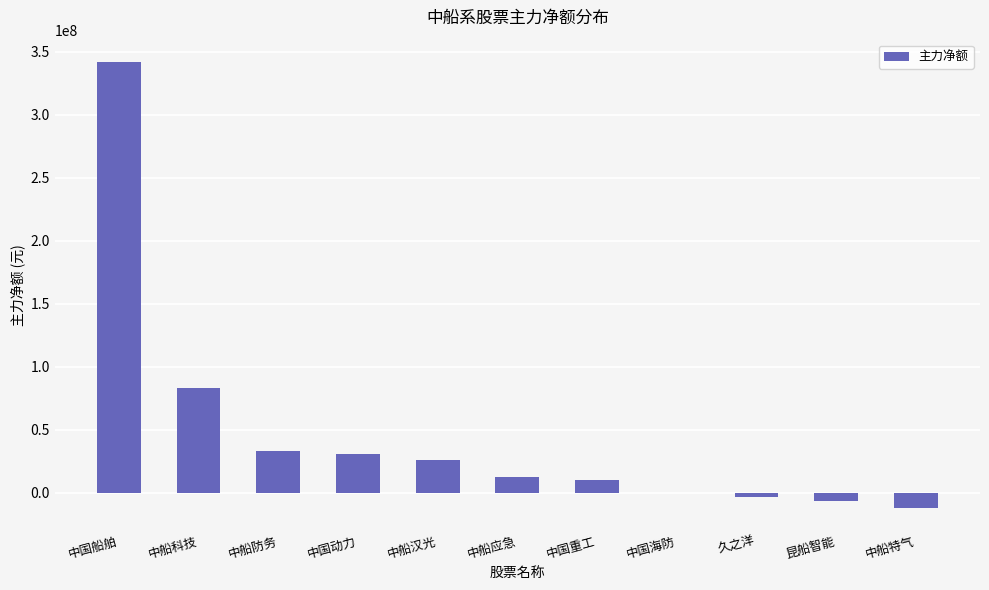

What is the sum of all values?

512858188